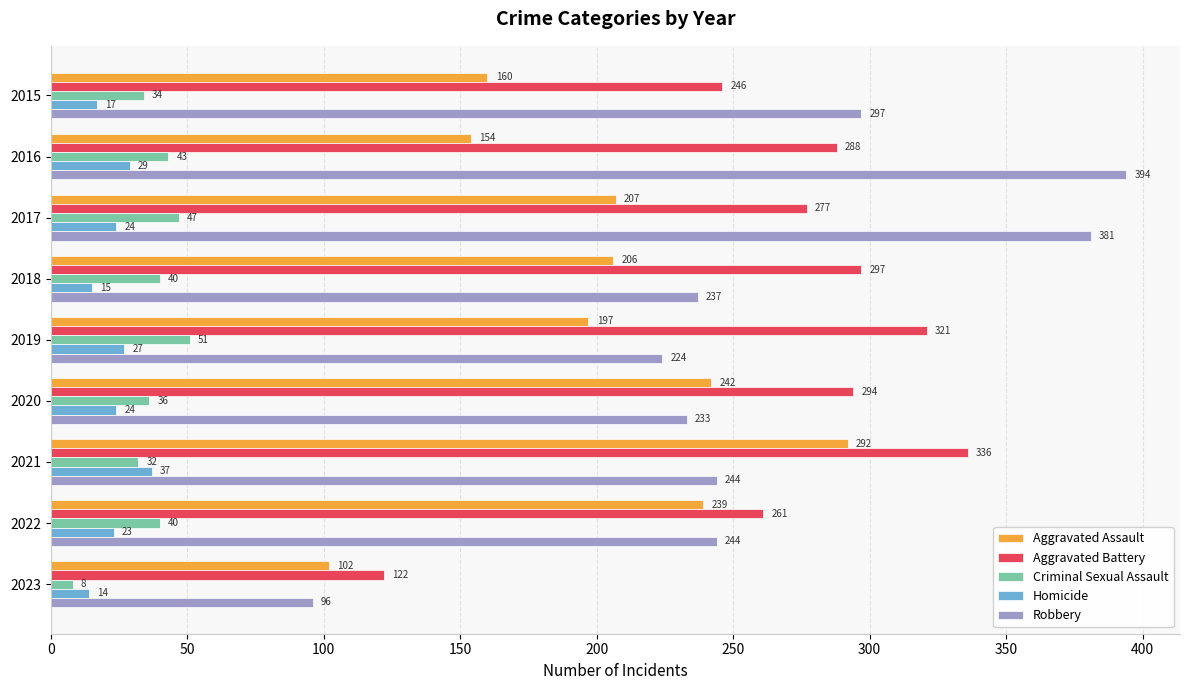

What is the spread (max minus min) of values at 2016?

365